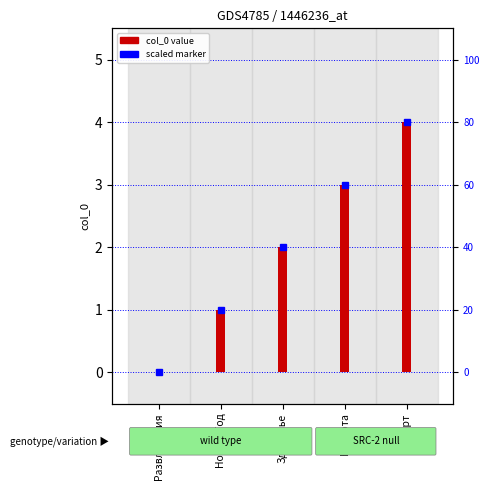

Read the value at Здоровье.

2